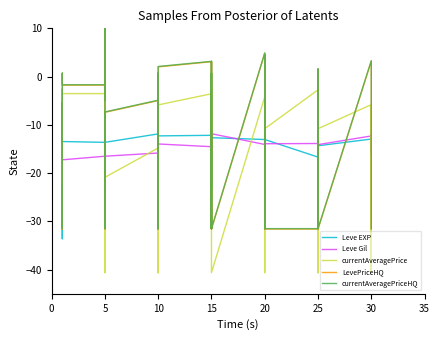

What is the sum of all currentAveragePriceHQ values?

-600.0